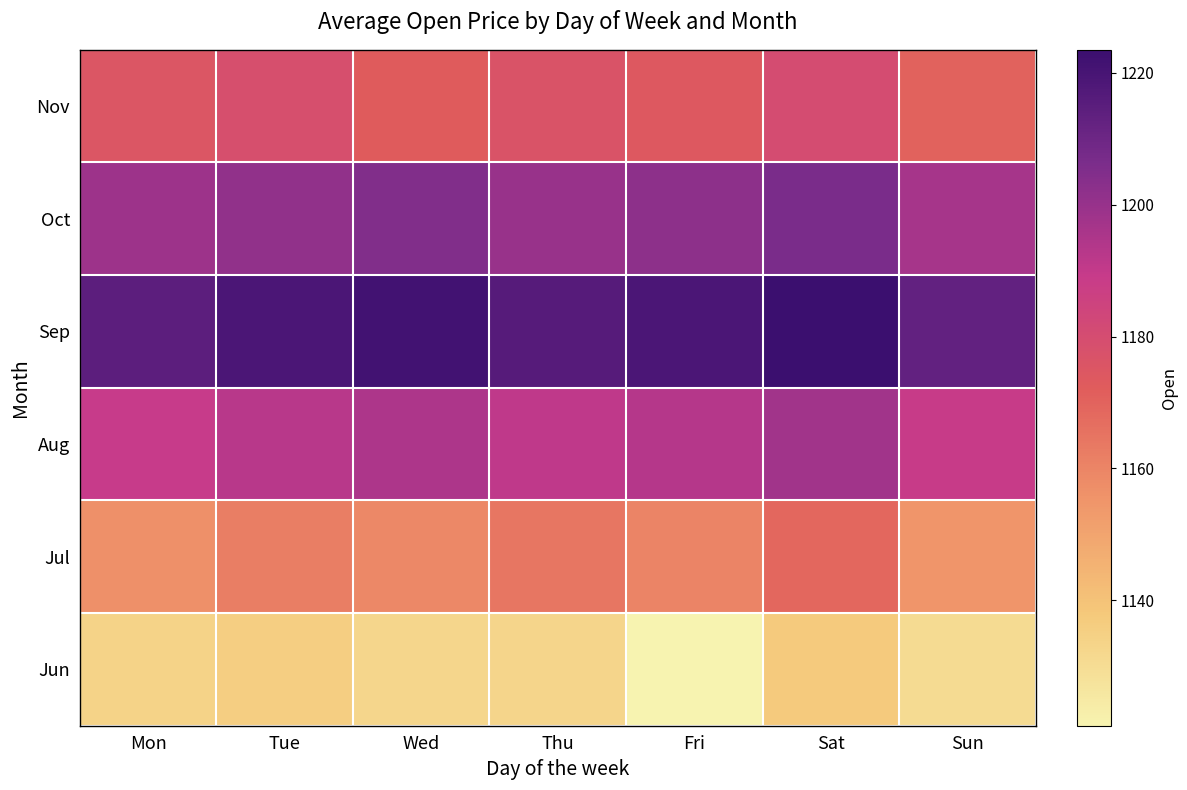

At which category is the sum across all series the highest?

Sat